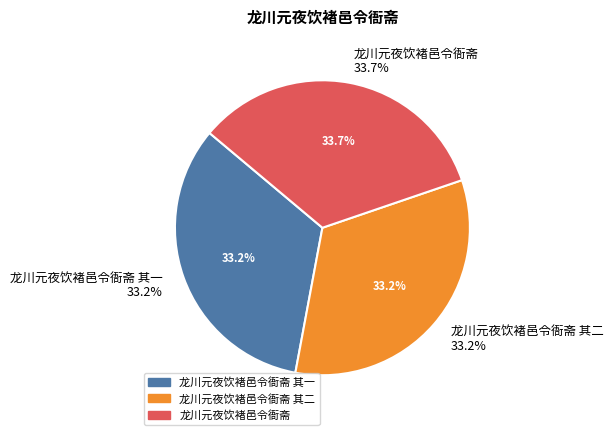

The 龙川元夜饮褚邑令衙斋 其一 slice represents 40% of the pie. True or false?

False